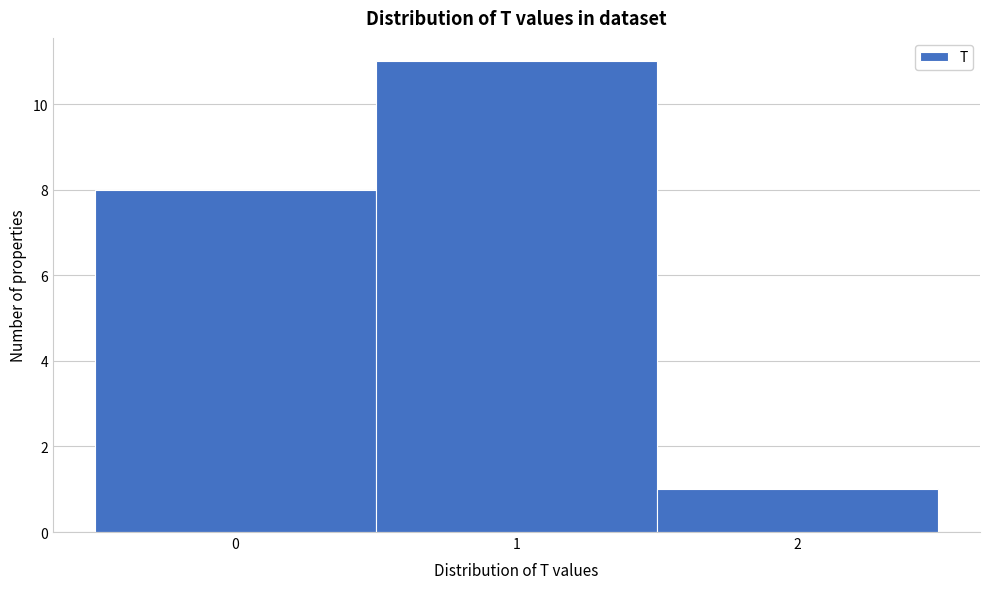

Over which range of the x-axis is the bar tallest?

0.5 to 1.5